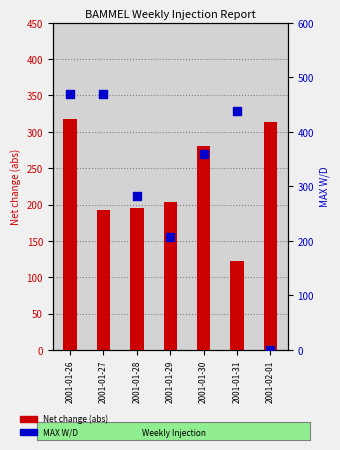

Is the value of Net change (abs) at 2001-01-28 greater than the value of MAX W/D at 2001-01-30?

No